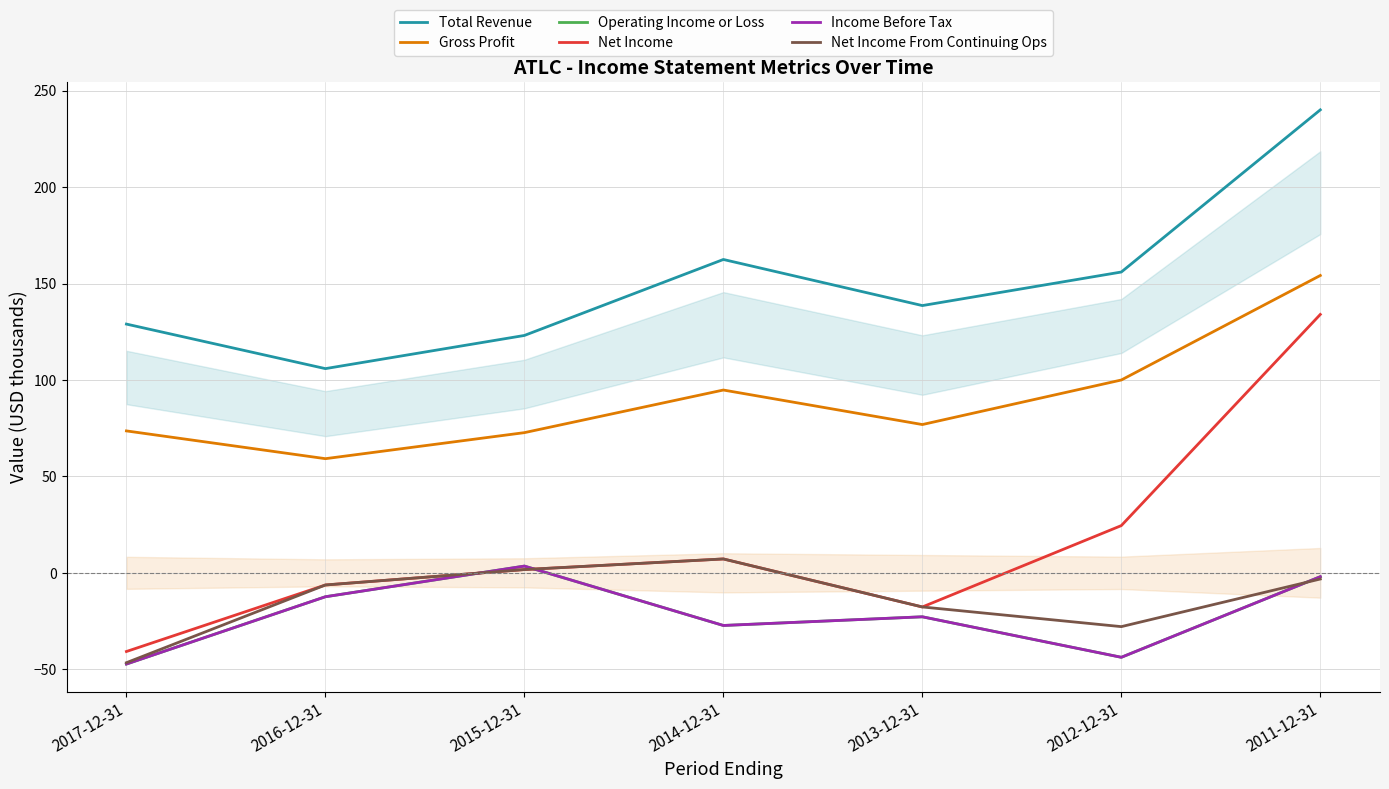

What is the difference between the highest and lowest values at 2016-12-31?

118.3